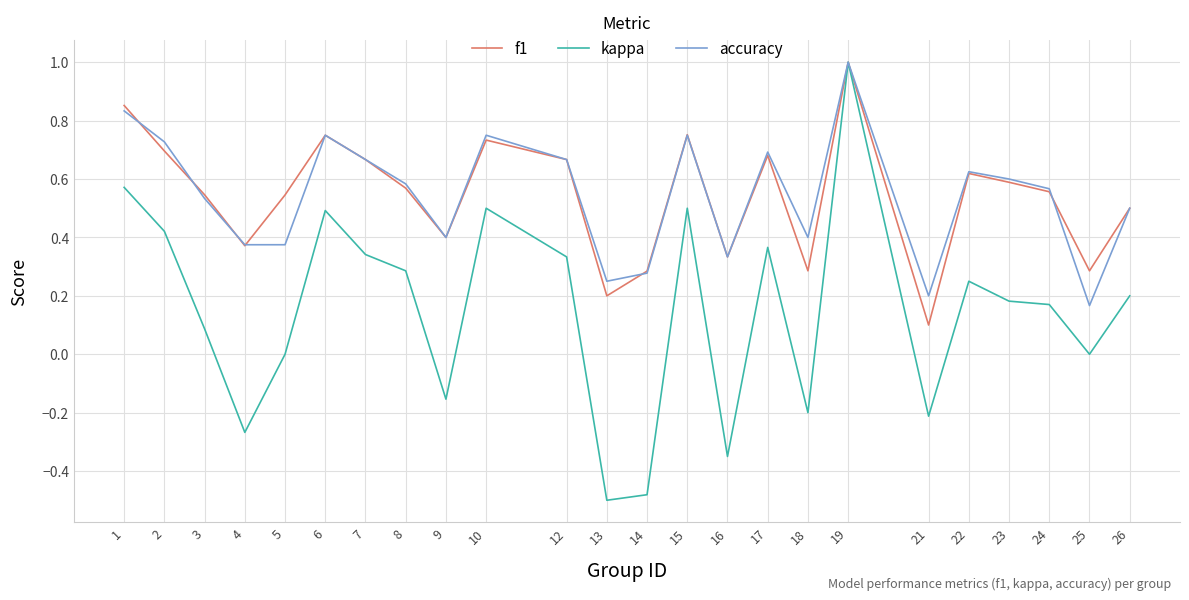

Which category has the lowest value across all series?

13